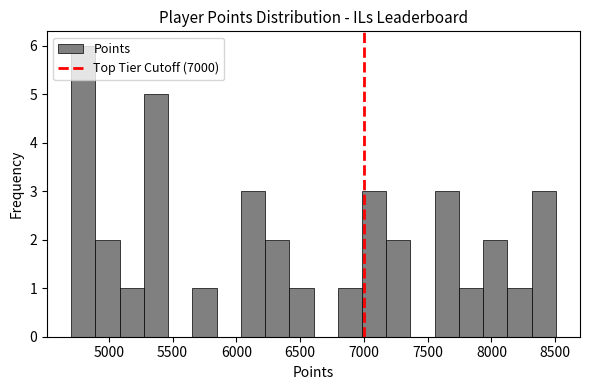

Read against the x-axis, roughly where is the centre of the tallest bar?

4800